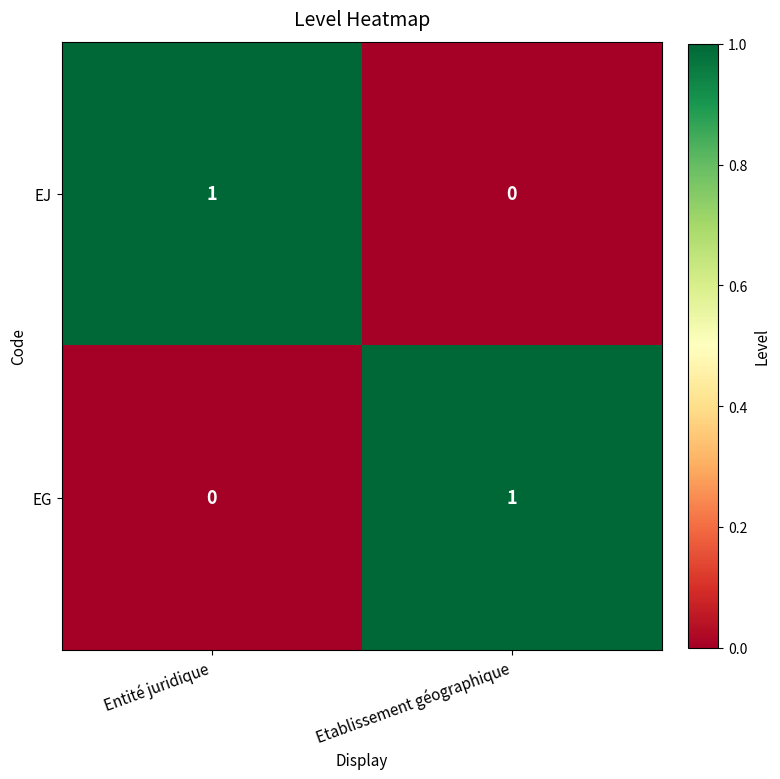

Rank the categories by EJ value from lowest to highest.

Etablissement géographique, Entité juridique